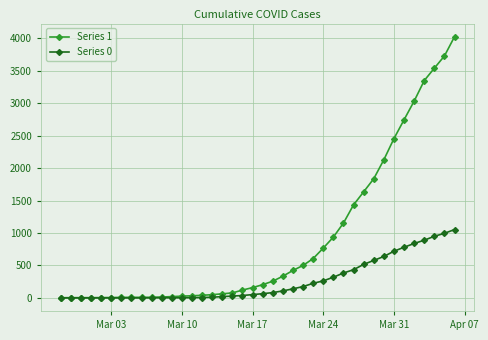

Which series has the largest range (max minus min)?

Series 1